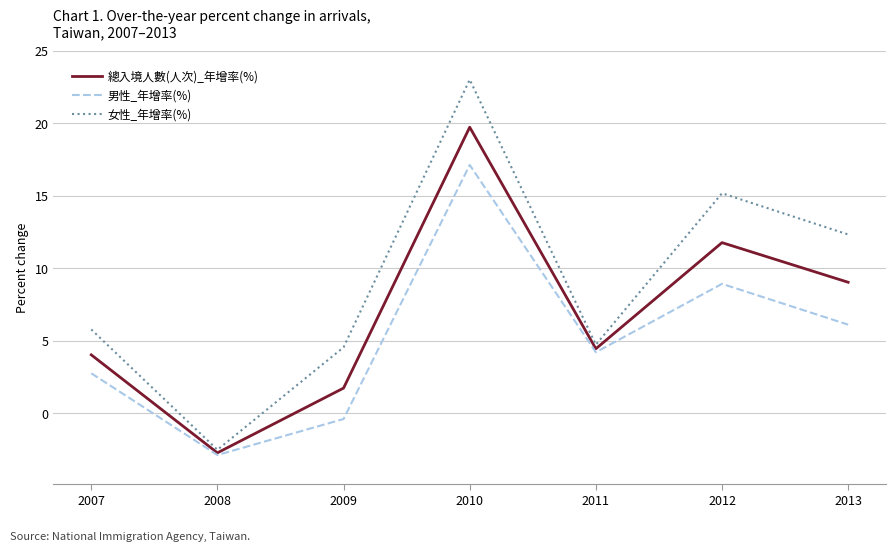

At 2013, list the series in order from largest to smallest.

女性_年增率(%), 總入境人數(人次)_年增率(%), 男性_年增率(%)